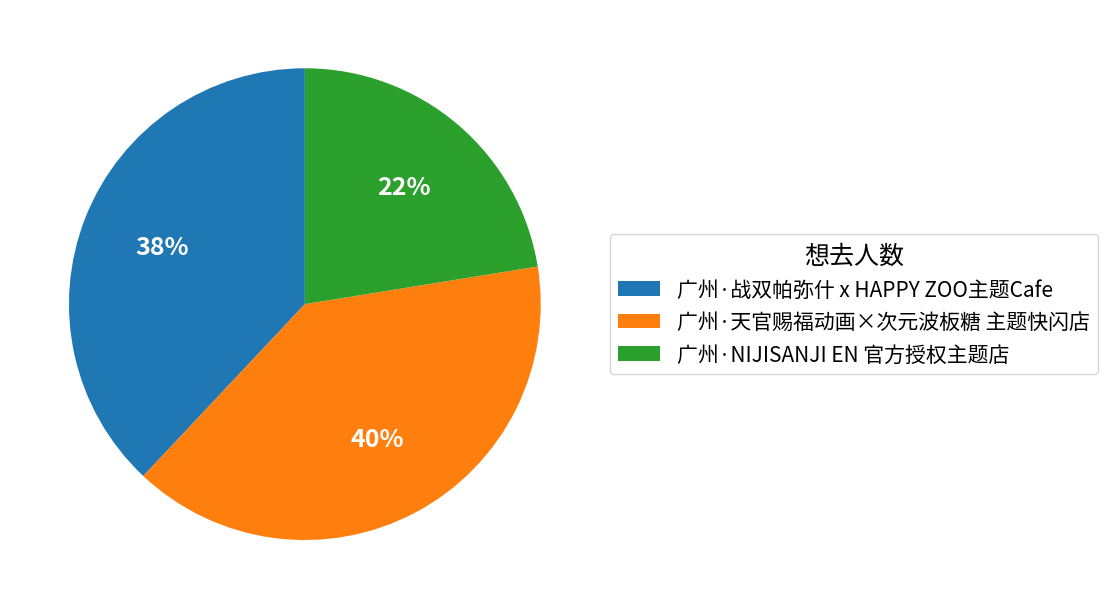

Count the number of slices in the pie.

3